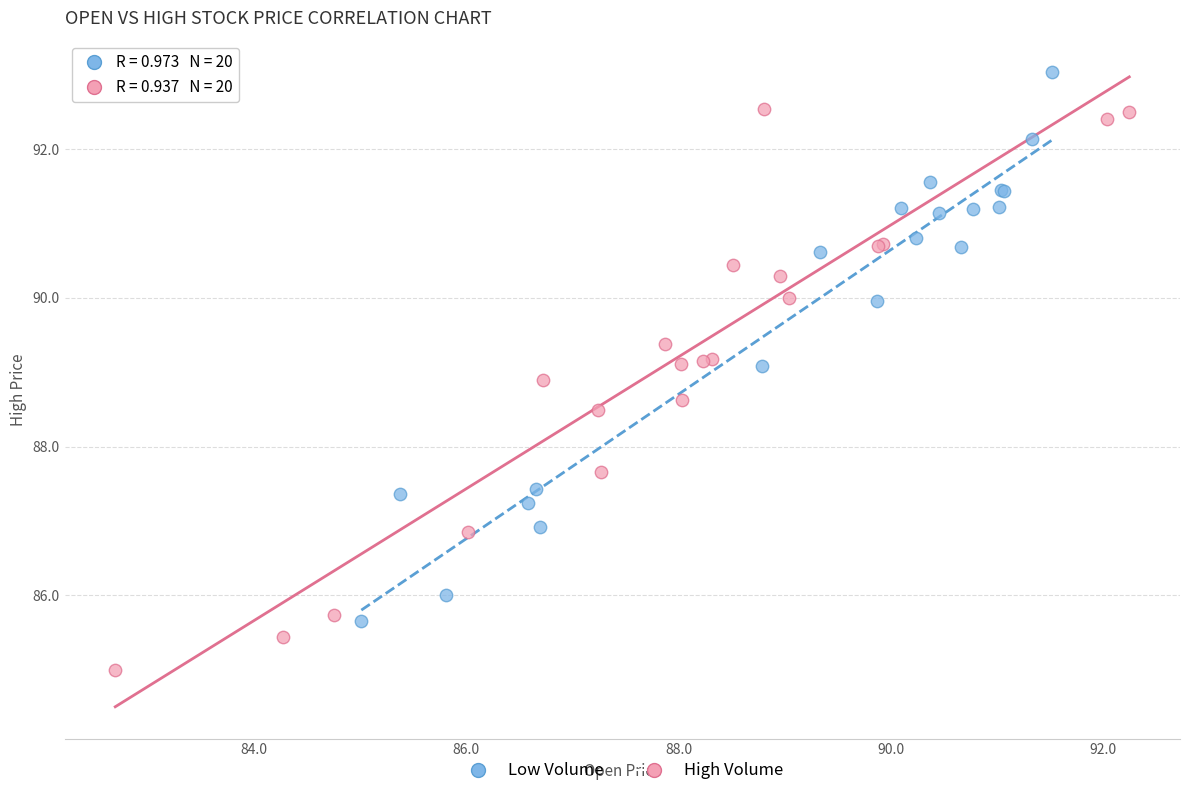

Which series contains the lowest Y value?

High Volume